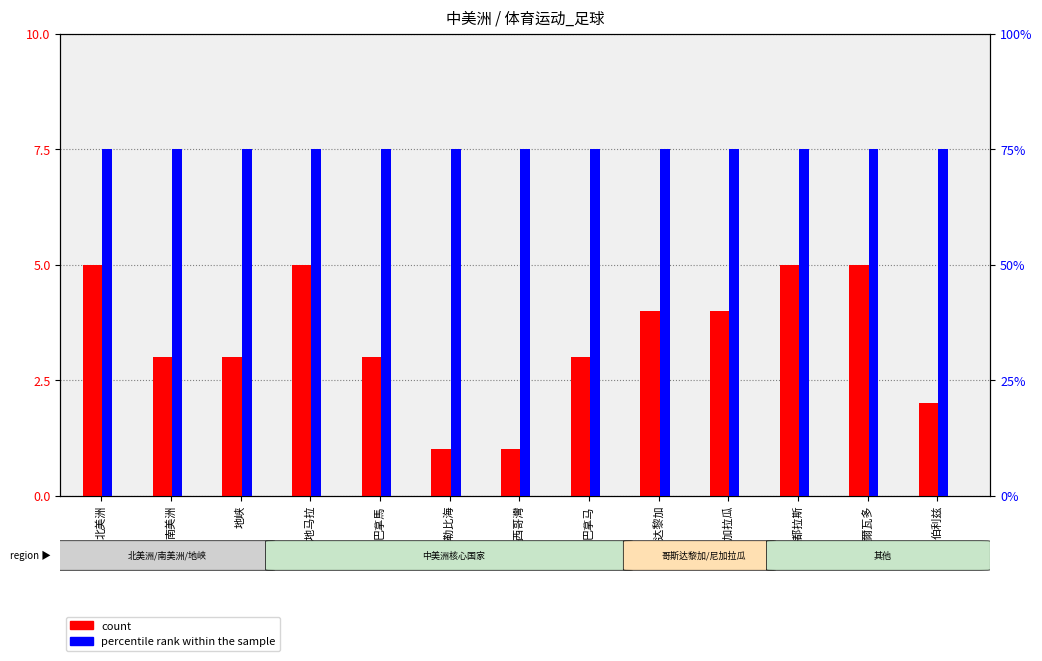

What position from the left is 北美洲?

1